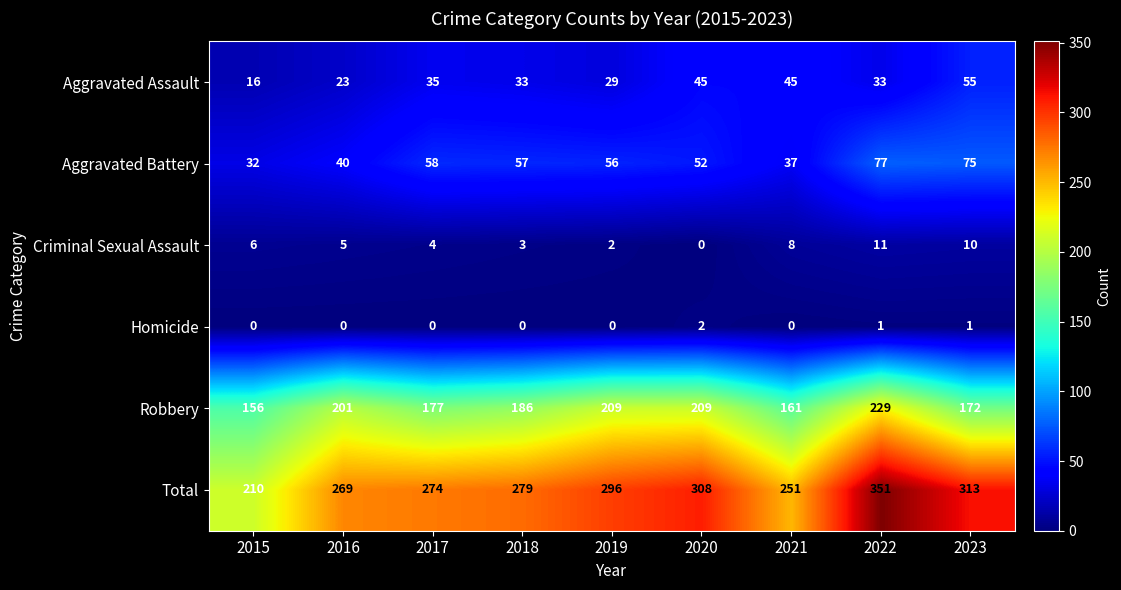

What is the minimum value for Aggravated Assault?

16